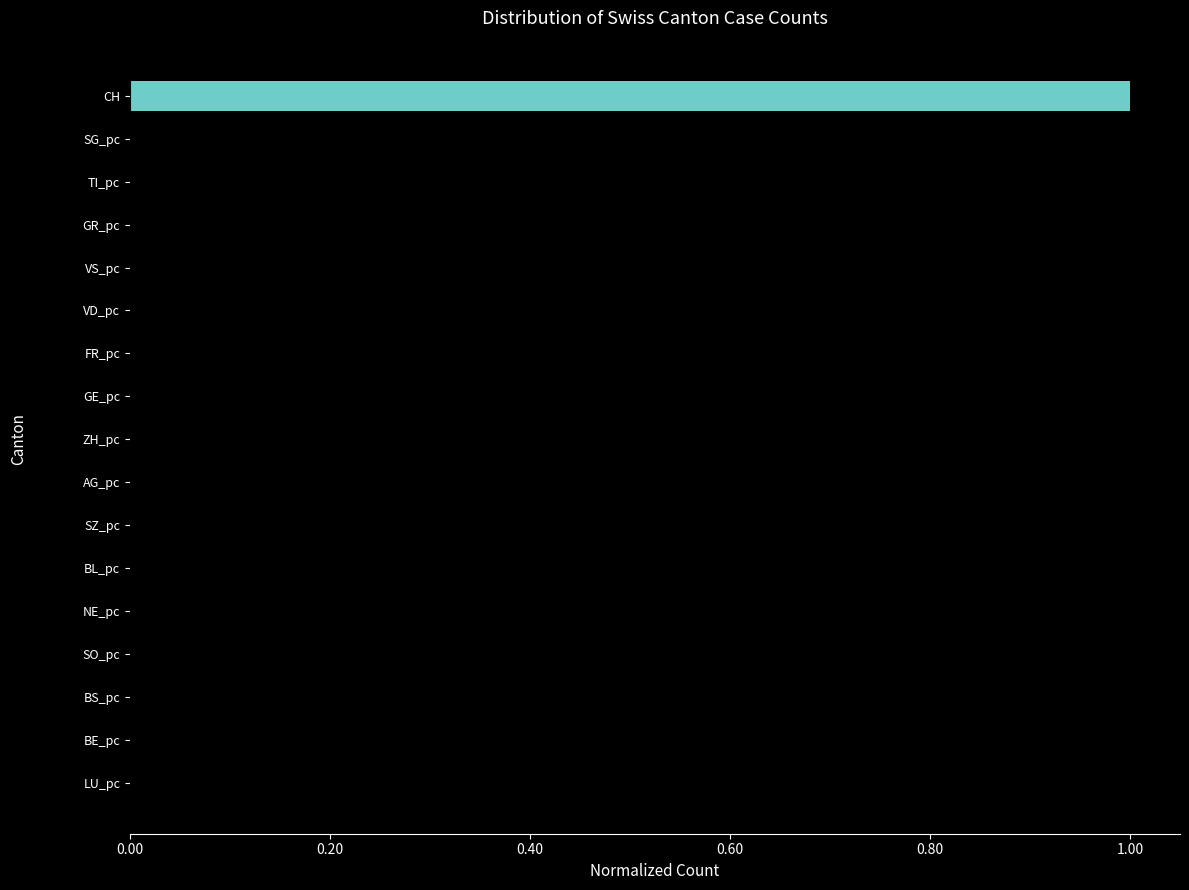

Are the bars horizontal?

Yes